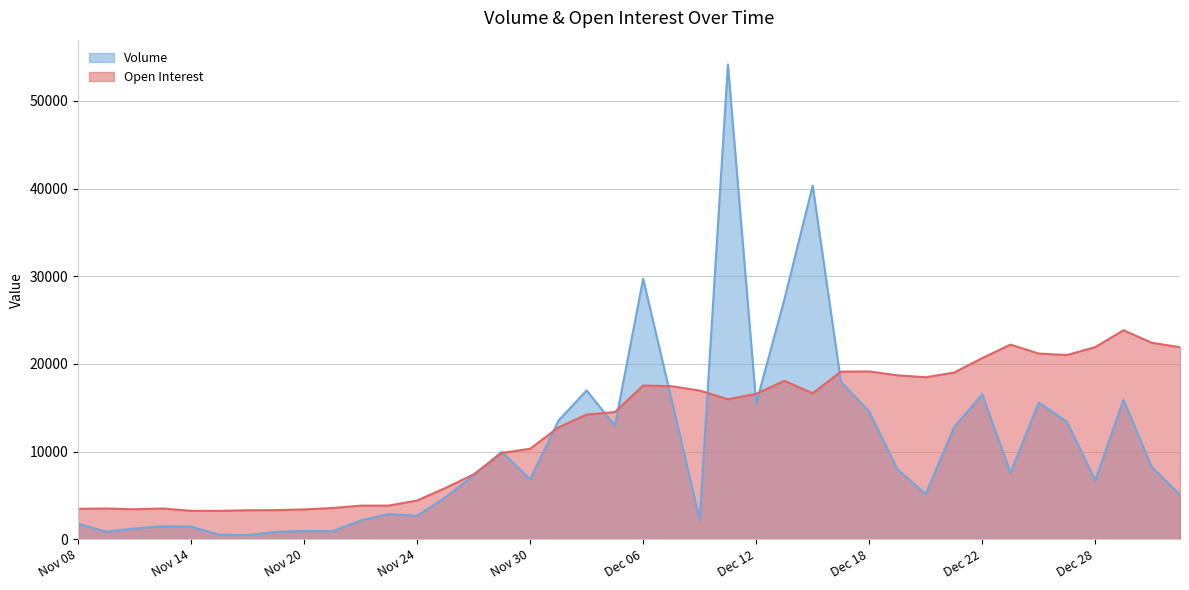

Is the value of Open Interest at Nov 14 greater than the value of Volume at Dec 28?

No